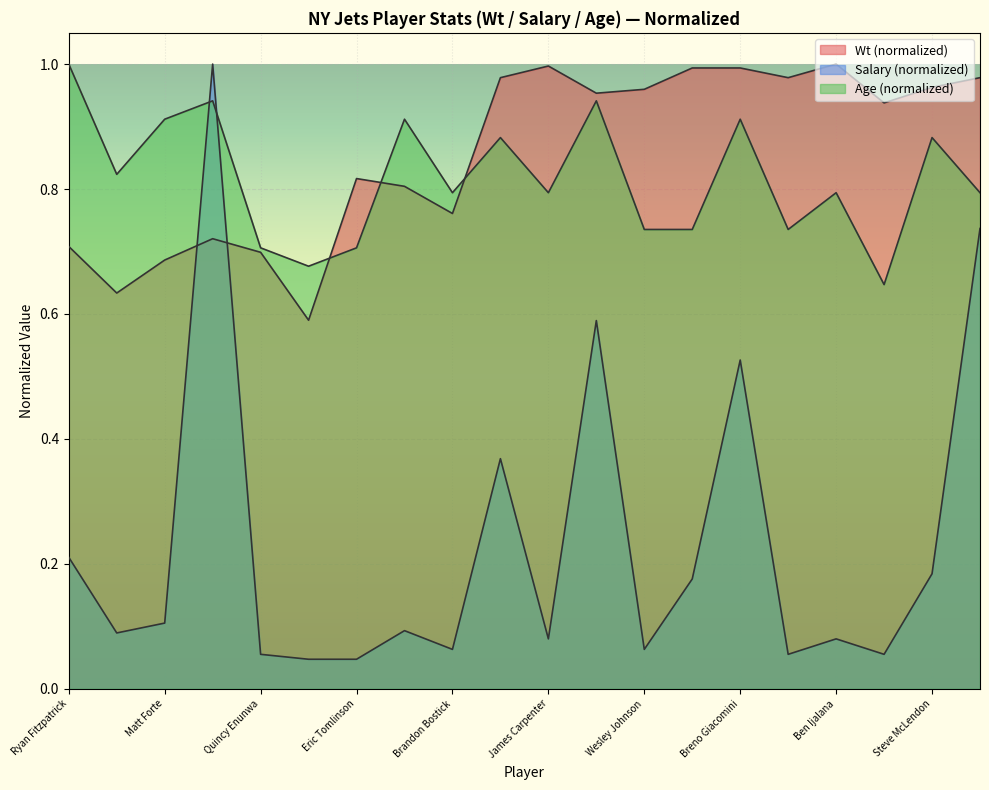

Rank the categories by Age value from highest to lowest.

Ryan Fitzpatrick, Brandon Marshall, Nick Mangold, Matt Forte, Kellen Davis, Breno Giacomini, Ryan Clady, Steve McLendon, Bilal Powell, Brandon Bostick, James Carpenter, Ben Ijalana, Muhammad Wilkerson, Wesley Johnson, Brian Winters, Brent Qvale, Quincy Enunwa, Eric Tomlinson, Robby Anderson, Leonard Williams